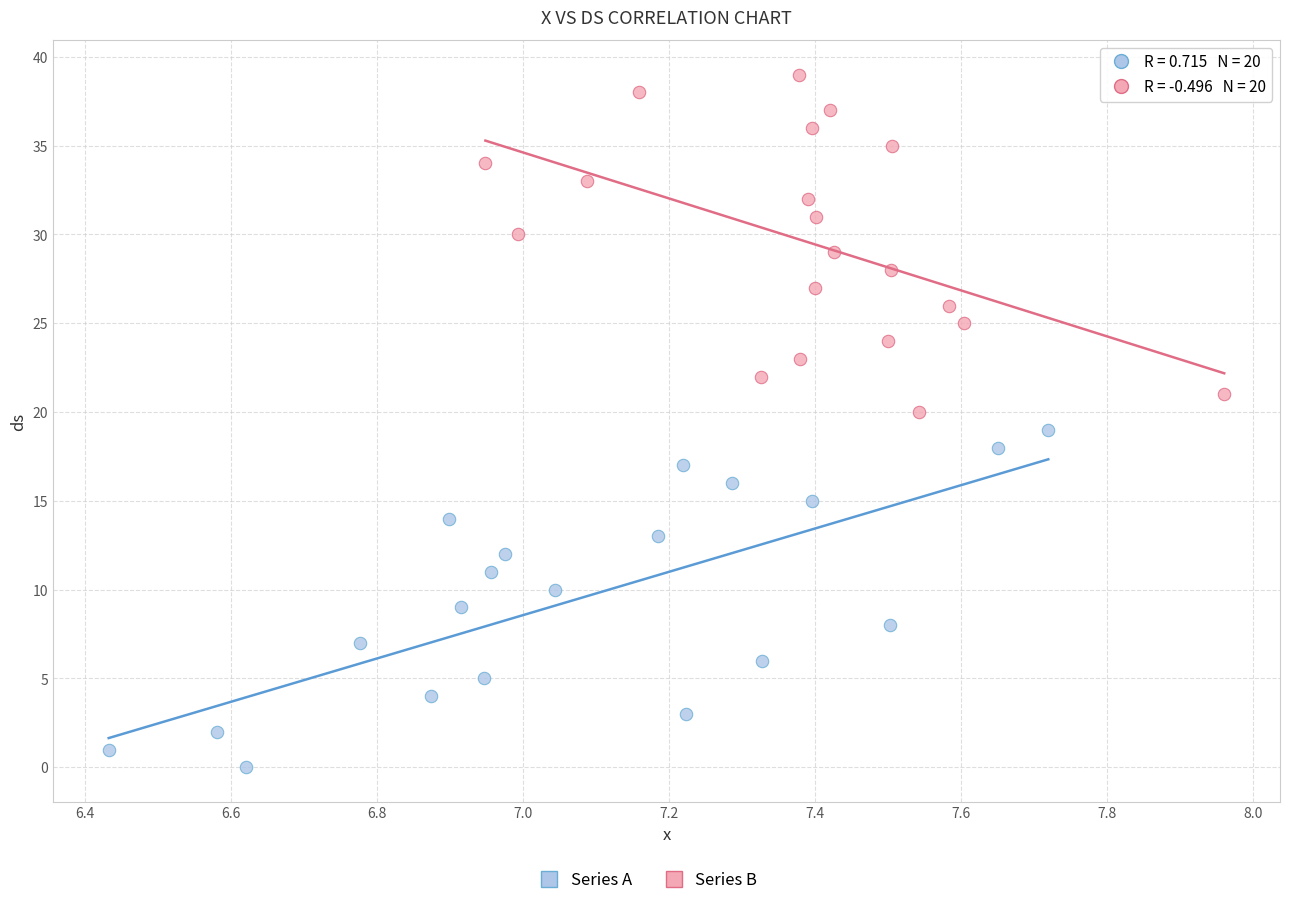

Which series reaches the maximum Y coordinate?

Series B